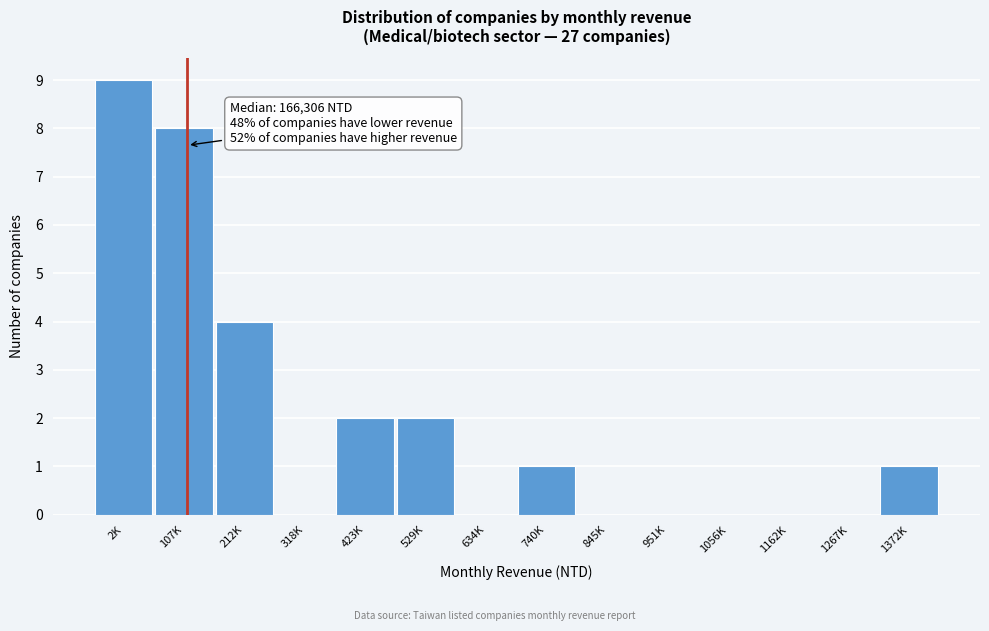

Reading right to left, extract all data points from this chart.

1372K=1	1267K=0	1162K=0	1056K=0	951K=0	845K=0	740K=1	634K=0	529K=2	423K=2	318K=0	212K=4	107K=8	2K=9